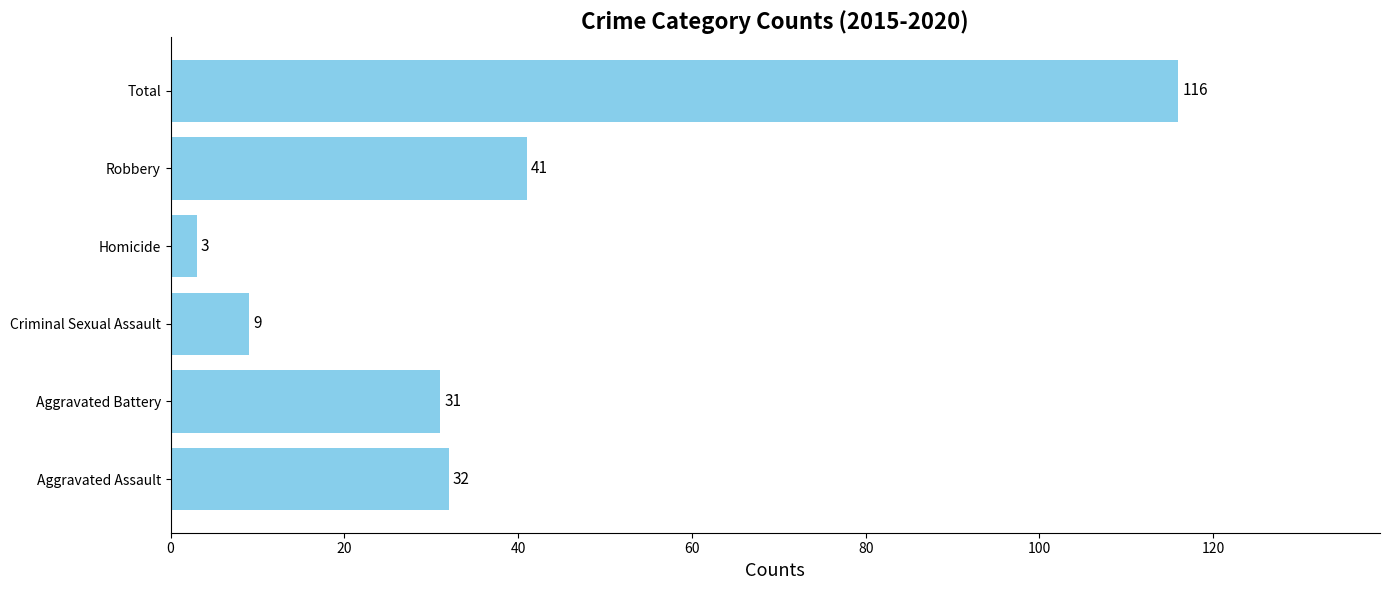

What is the sum of all values?

232